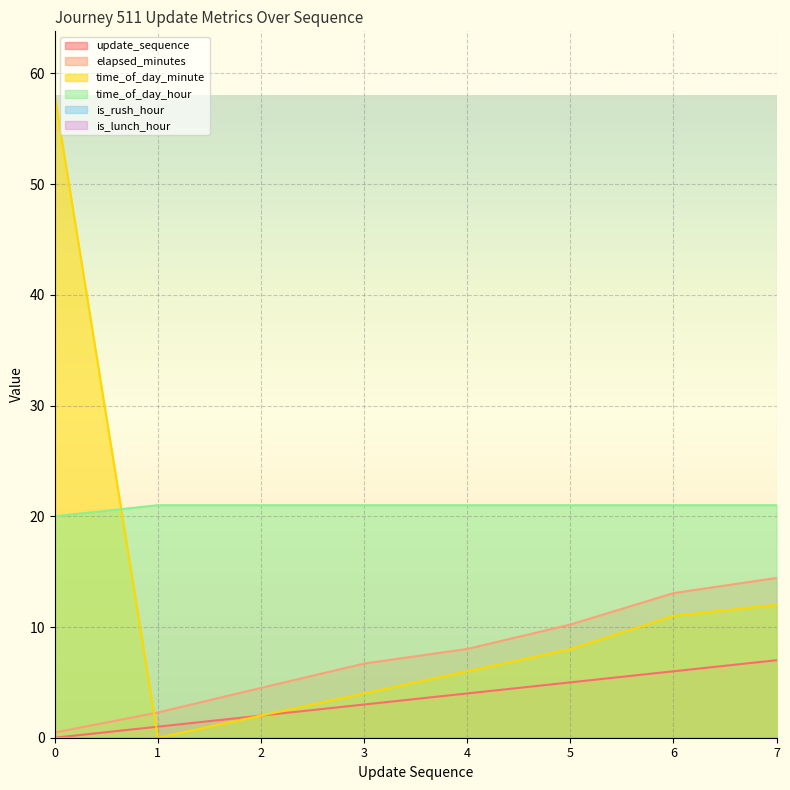

What is the minimum value for time_of_day_hour?

20.0